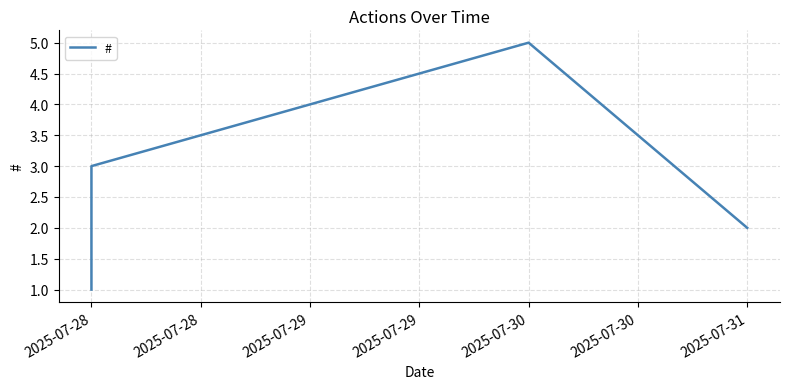

At which label does the data first exceed 3?

2025-07-29